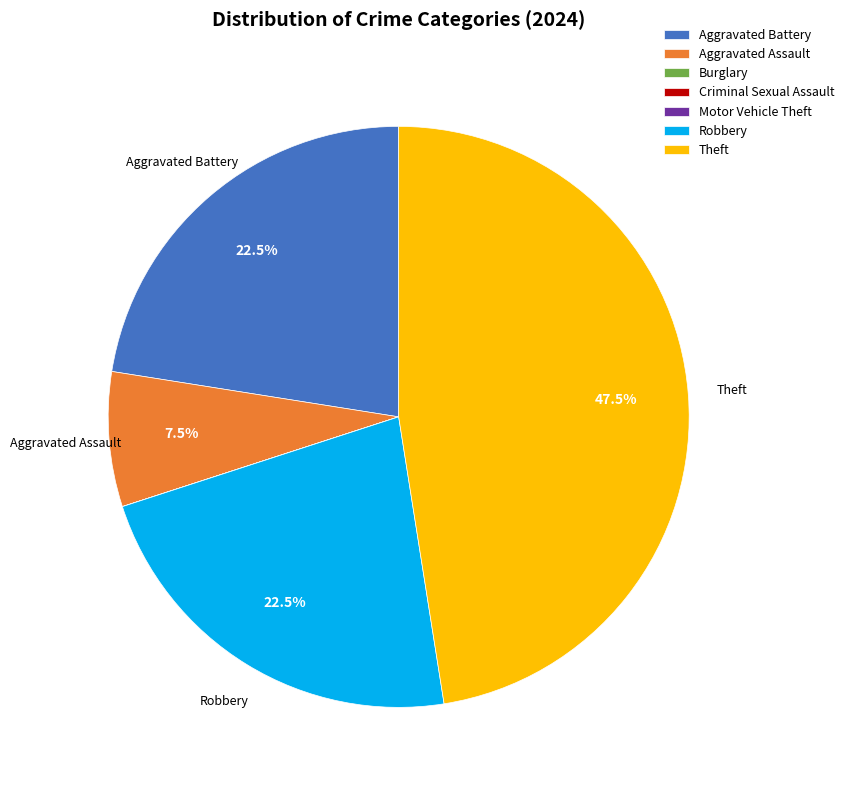

What percentage is NOT represented by Theft?

52.5%